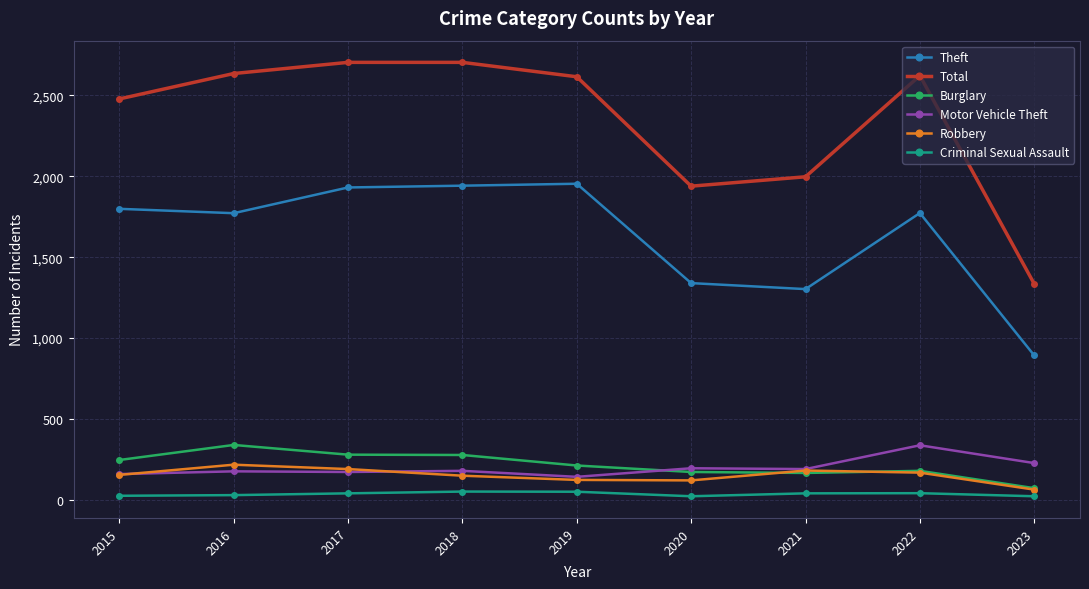

Is it true that Robbery equals 150 at 2018?

True